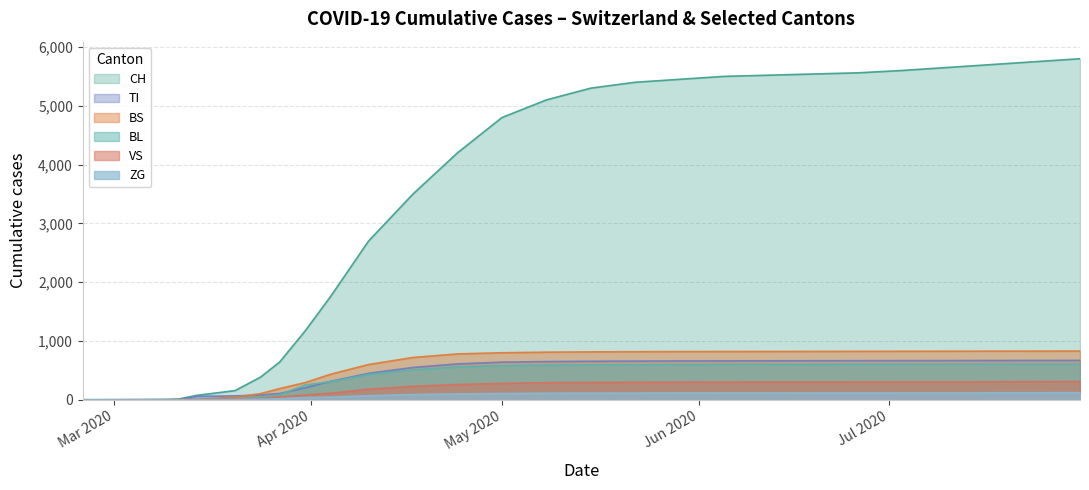

After their last crossing, which series has the higher values: VS or BS?

BS